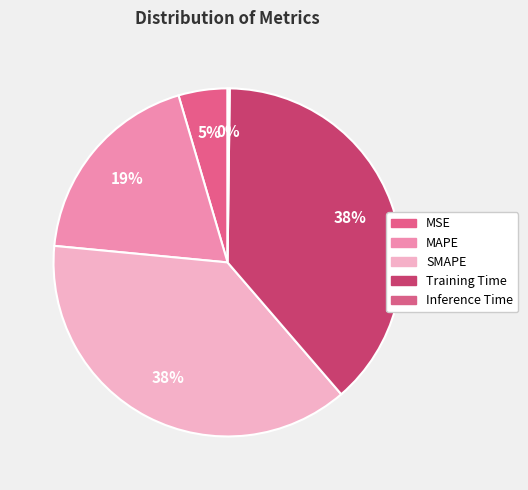

Do MSE and Training Time together represent more than half of the pie?

No